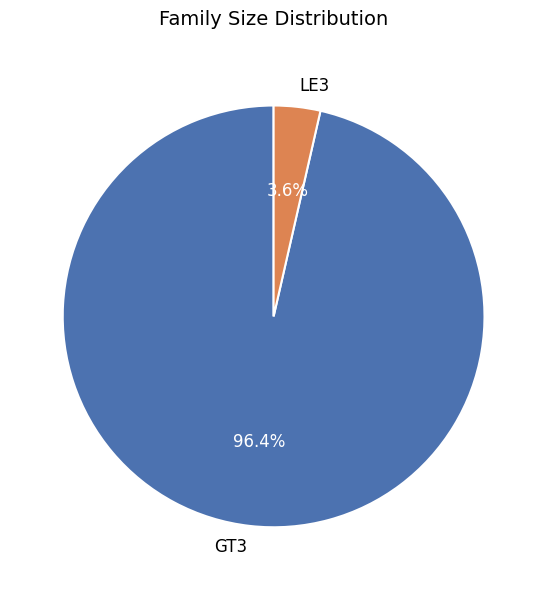

Rank the categories by value from highest to lowest.

GT3, LE3